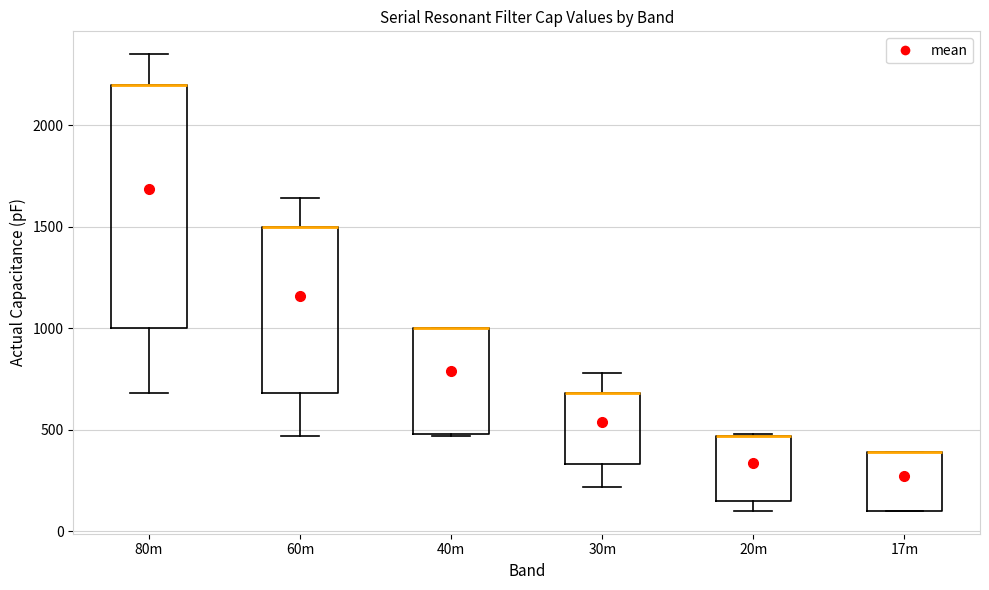

Where is the upper edge of the box for 30m on the y-axis? The values are not printed on the chart, so give them approximately, as read against the axis.

700